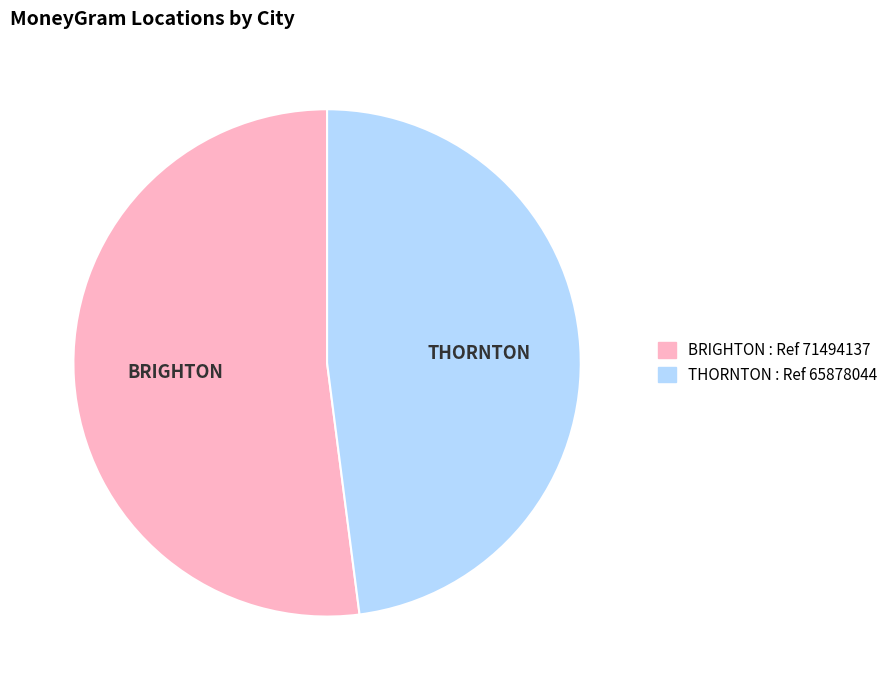

Which has a higher value, THORNTON or BRIGHTON?

BRIGHTON